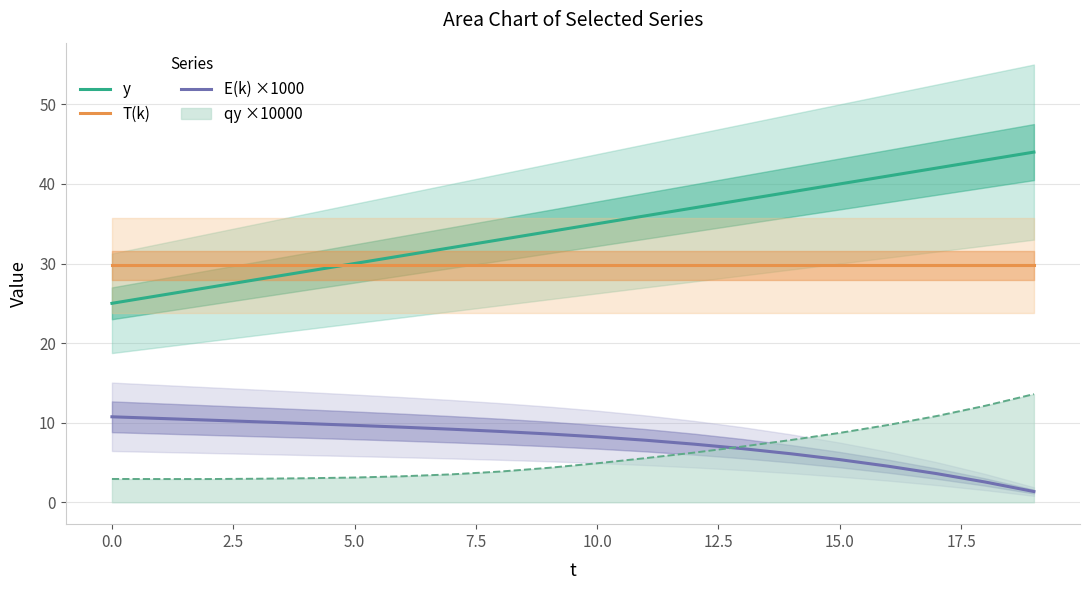

Which series has the largest total across all categories?

y